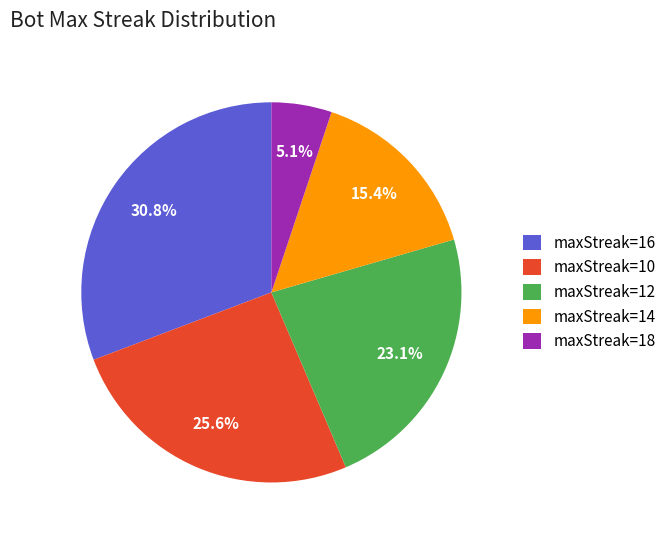

What is the ratio of the value at maxStreak=16 to the value at maxStreak=10?

1.2